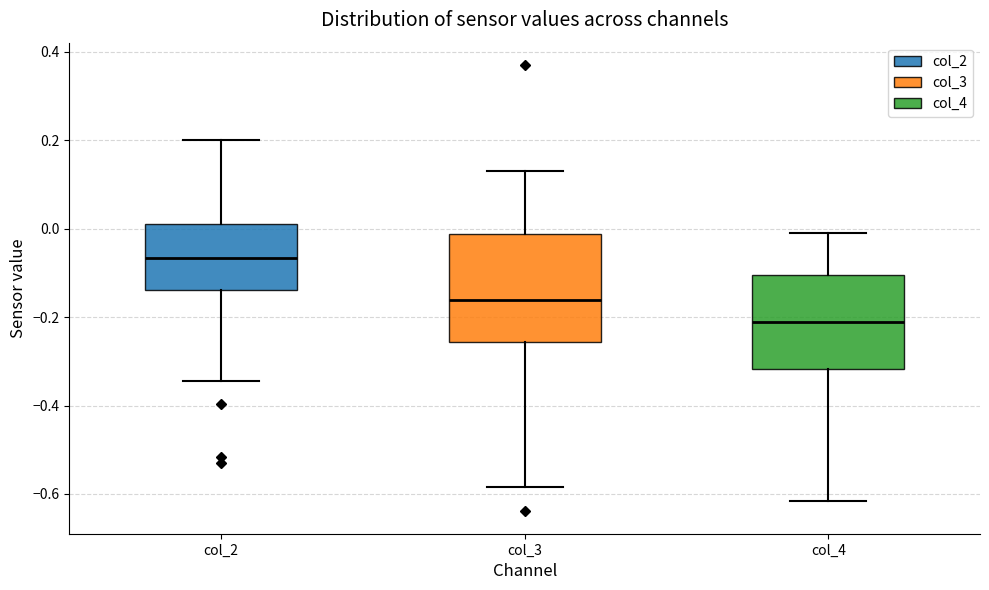

Which box's median line is the highest?

col_2